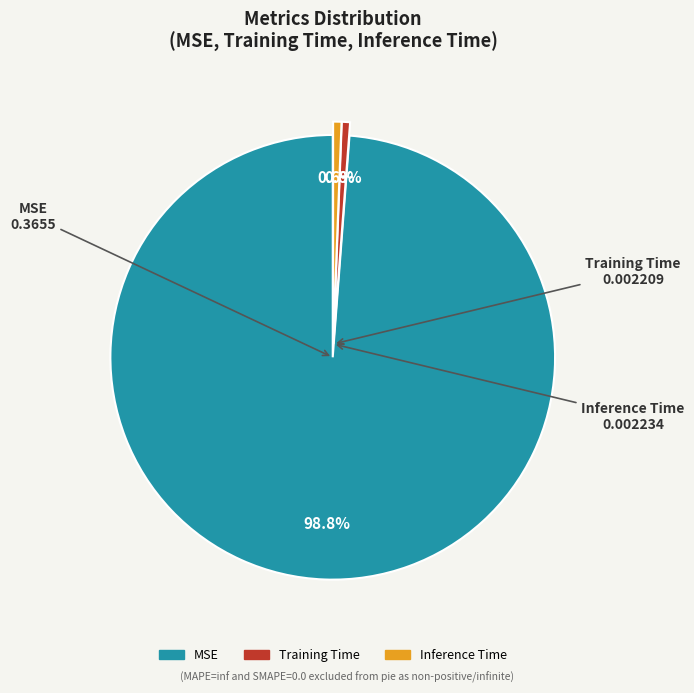

Does MSE account for over 50% of the chart?

Yes